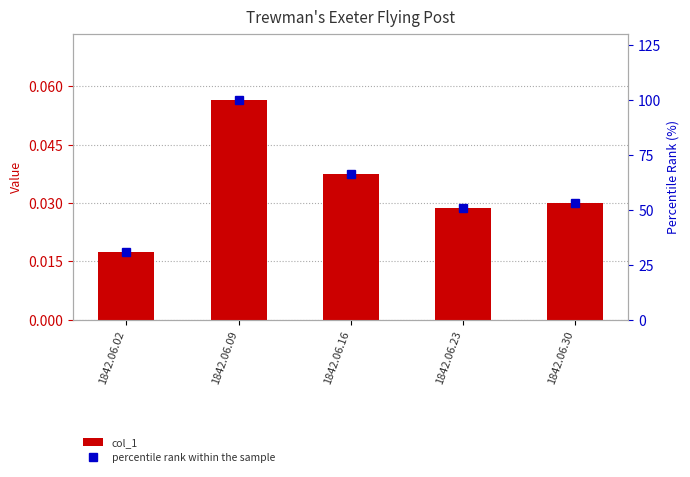

At which label is col_1 closest to 0?

1842.06.02